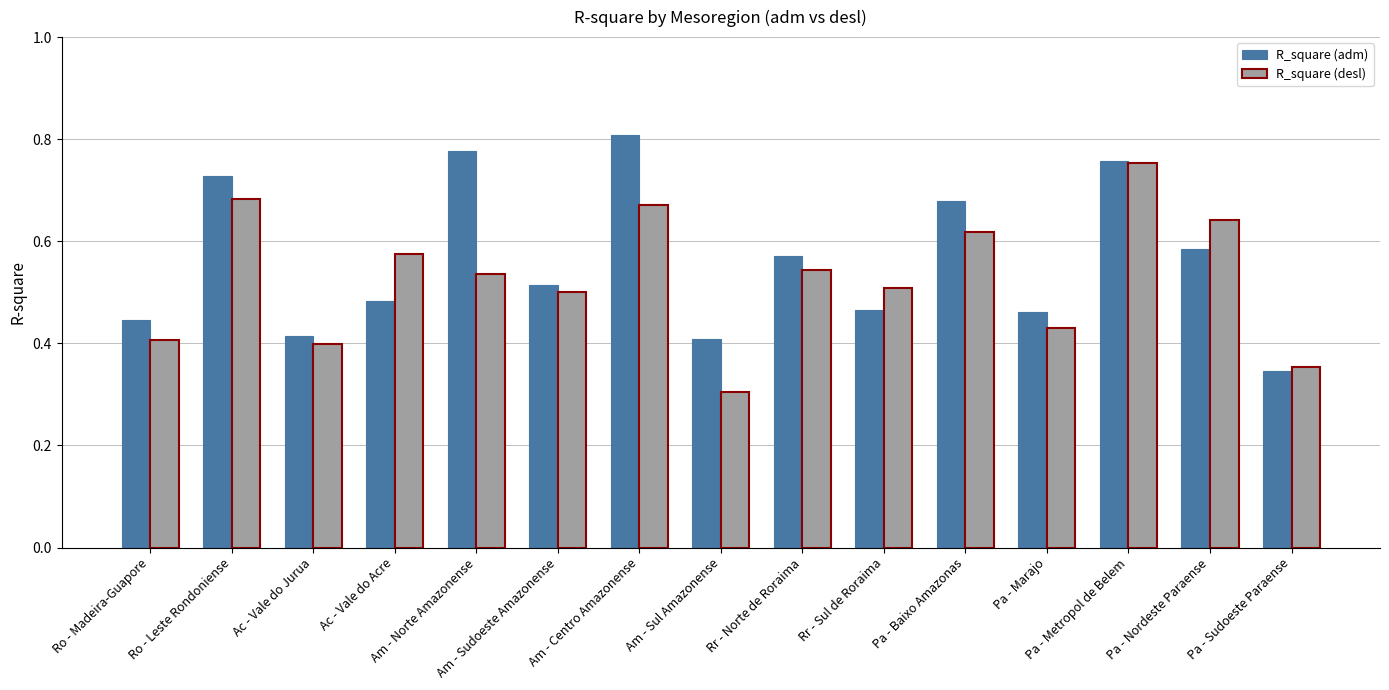

What are all the series names shown in the legend?

R_square (adm), R_square (desl)